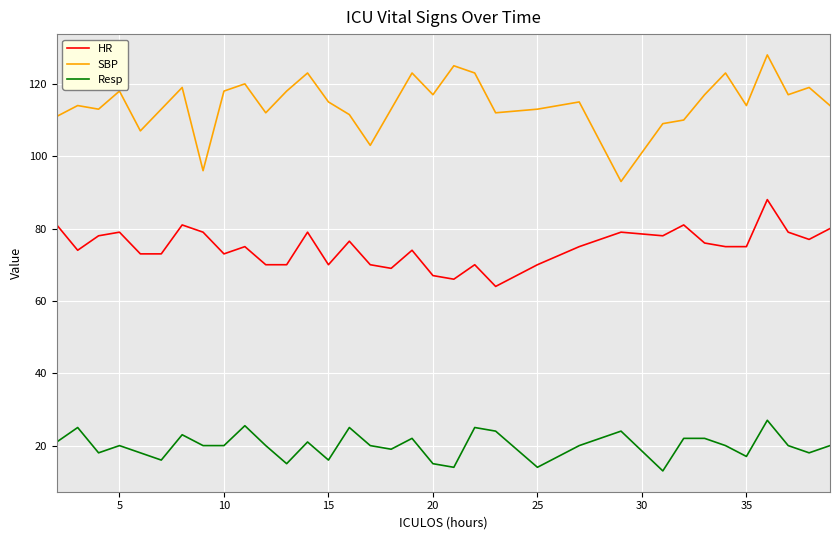

Which series has the largest range (max minus min)?

SBP